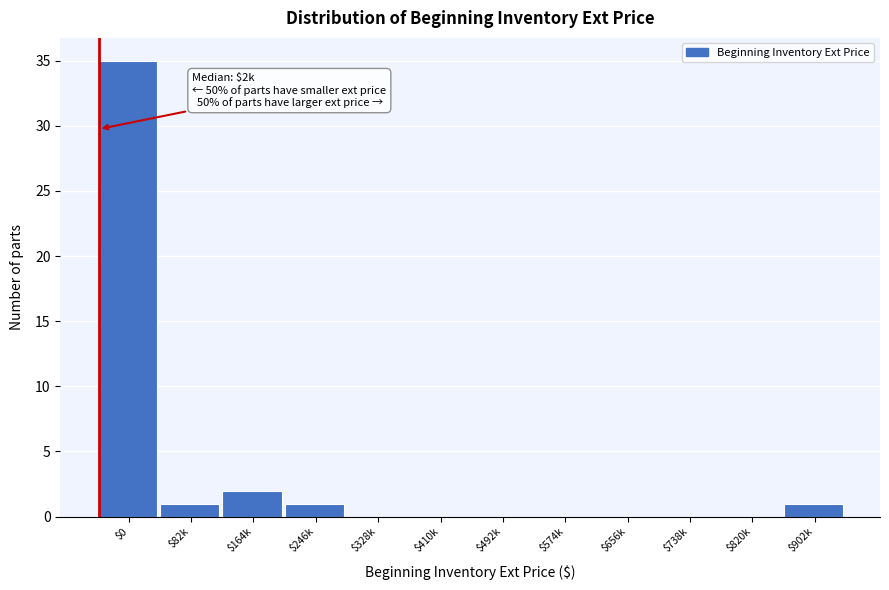

Where is the data nearest to the value 17?

$164k